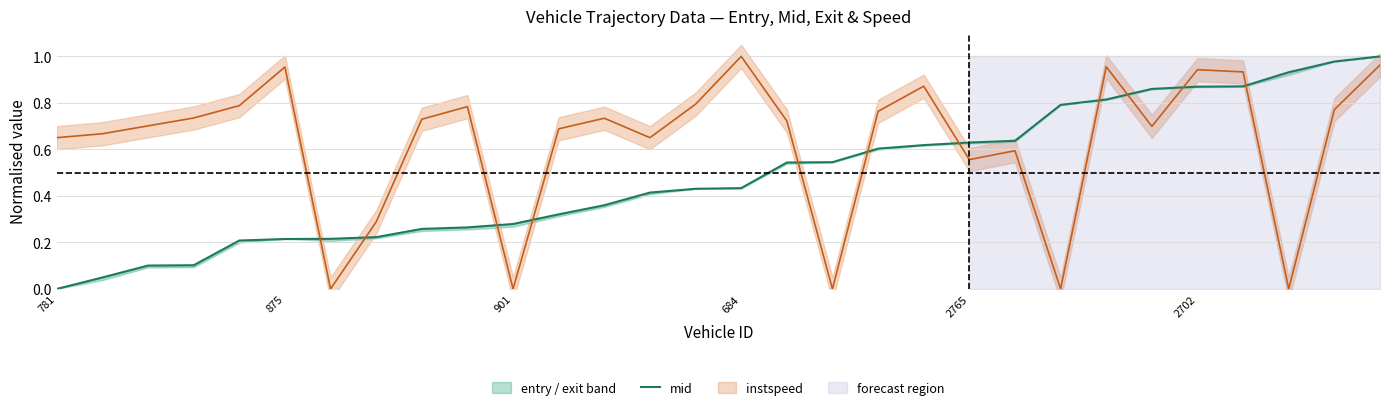

What value does the data have at 8?

0.3